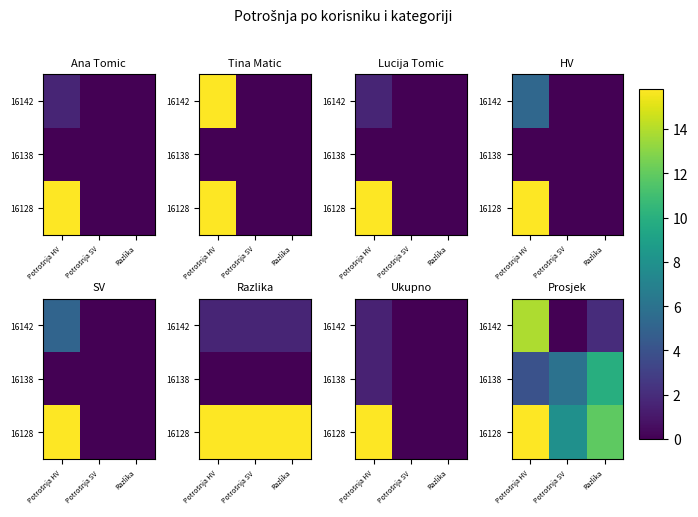

The 16142 series shows 3 at Potrošnja SV. True or false?

False